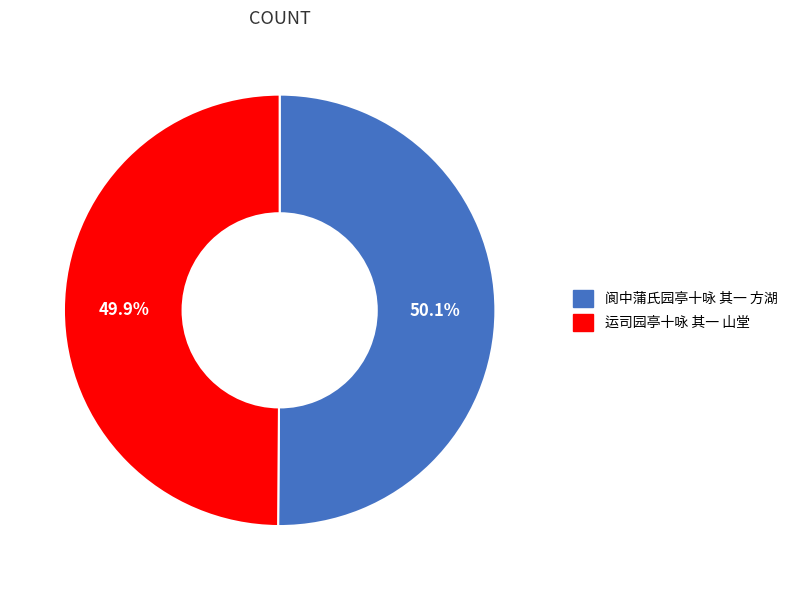

What is the ratio of the value at 阆中蒲氏园亭十咏 其一 方湖 to the value at 运司园亭十咏 其一 山堂?

1.0